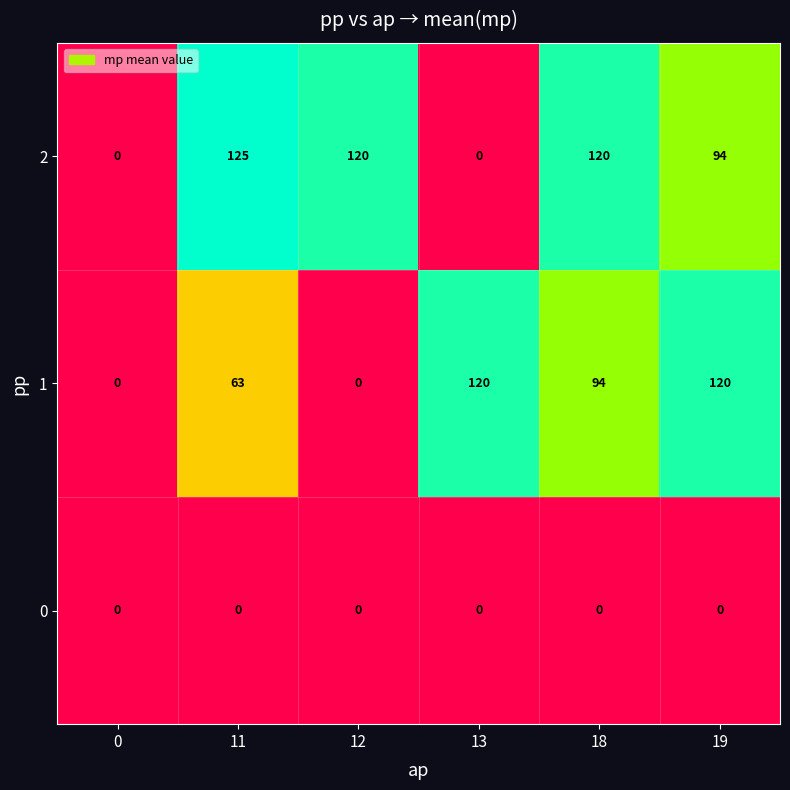

What is the approximate value of 2 at 18, to the nearest 5?

120